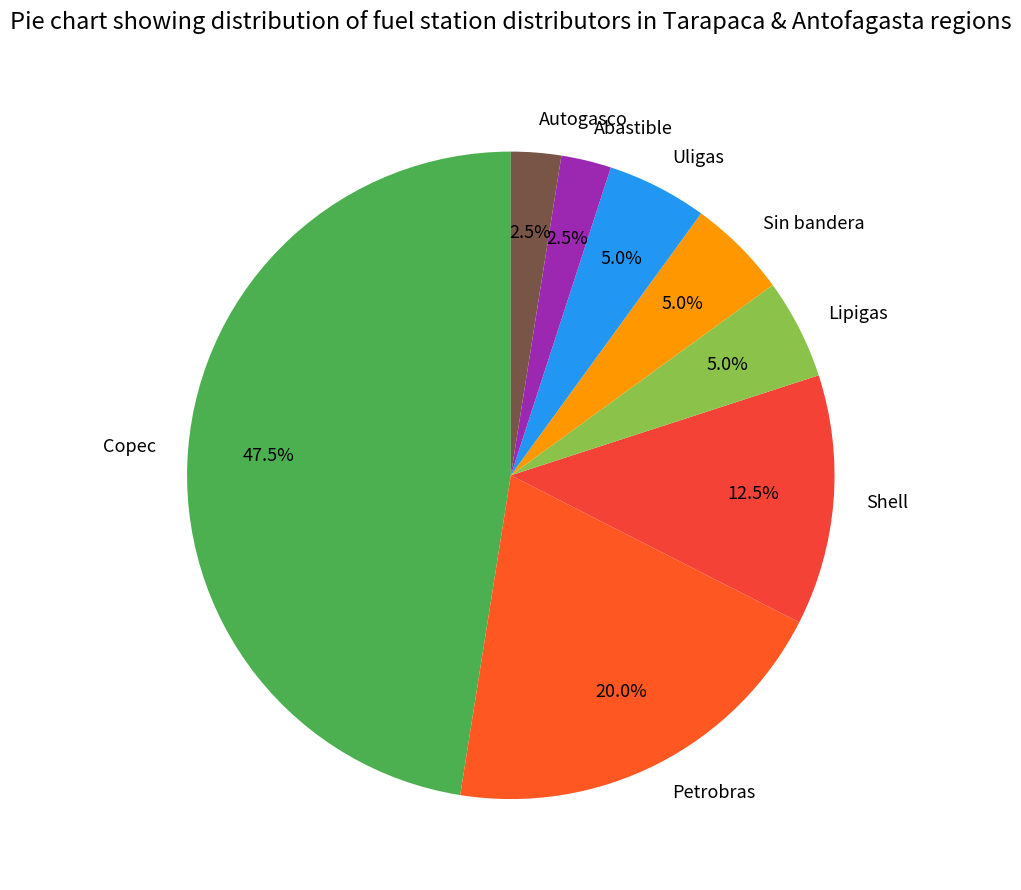

Is Shell the majority of the pie?

No